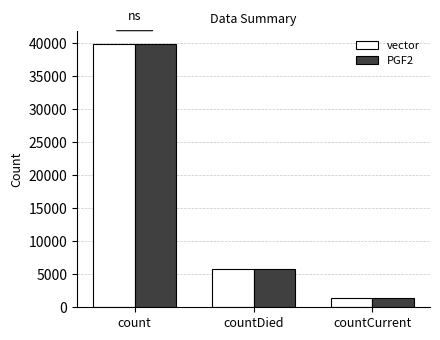

At which category is the sum across all series the highest?

count